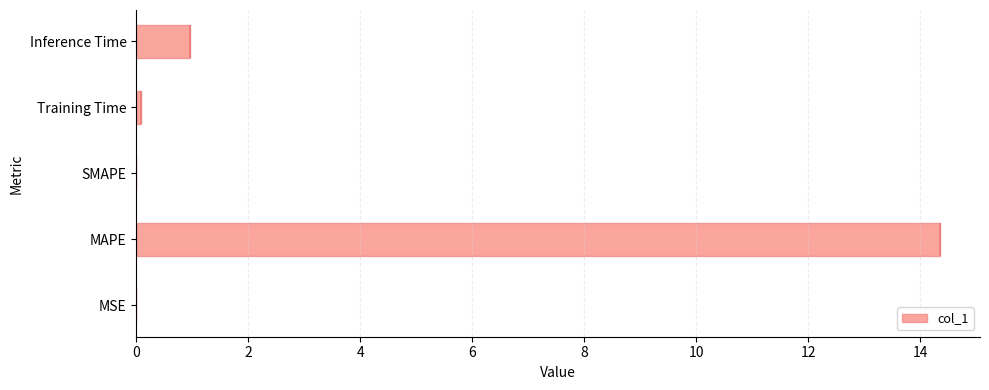

What is the difference between the second highest and second lowest values?

1.0